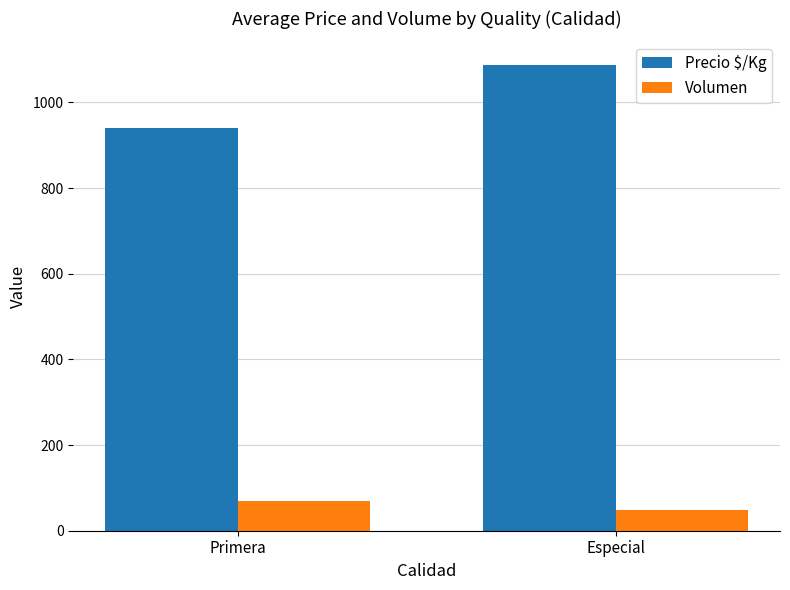

True or false: Precio $/Kg has a value of 1922 at Especial.

False